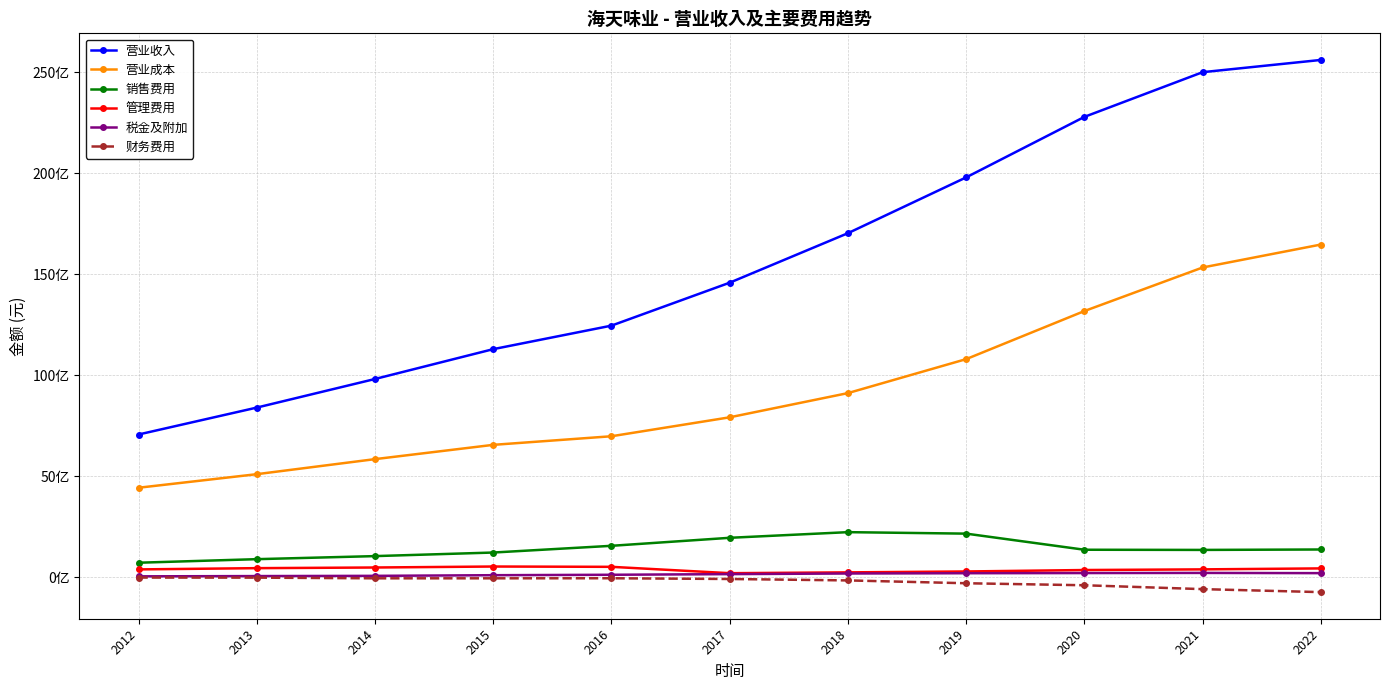

What are all the series names shown in the legend?

营业收入, 营业成本, 销售费用, 管理费用, 税金及附加, 财务费用